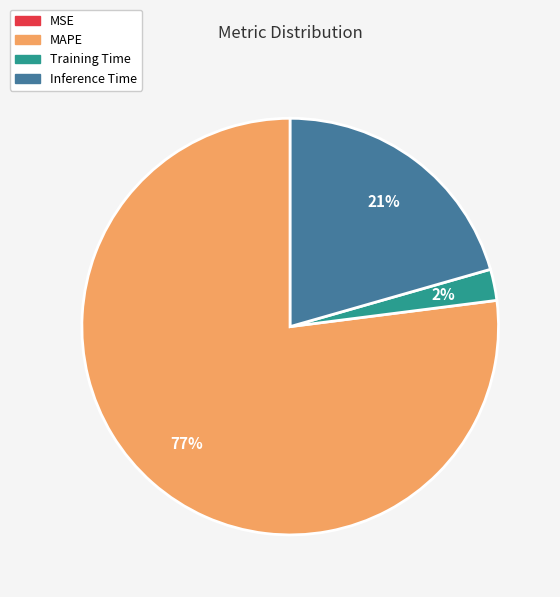

To the nearest percent, what is the difference between the largest and smallest slice percentages?

77%